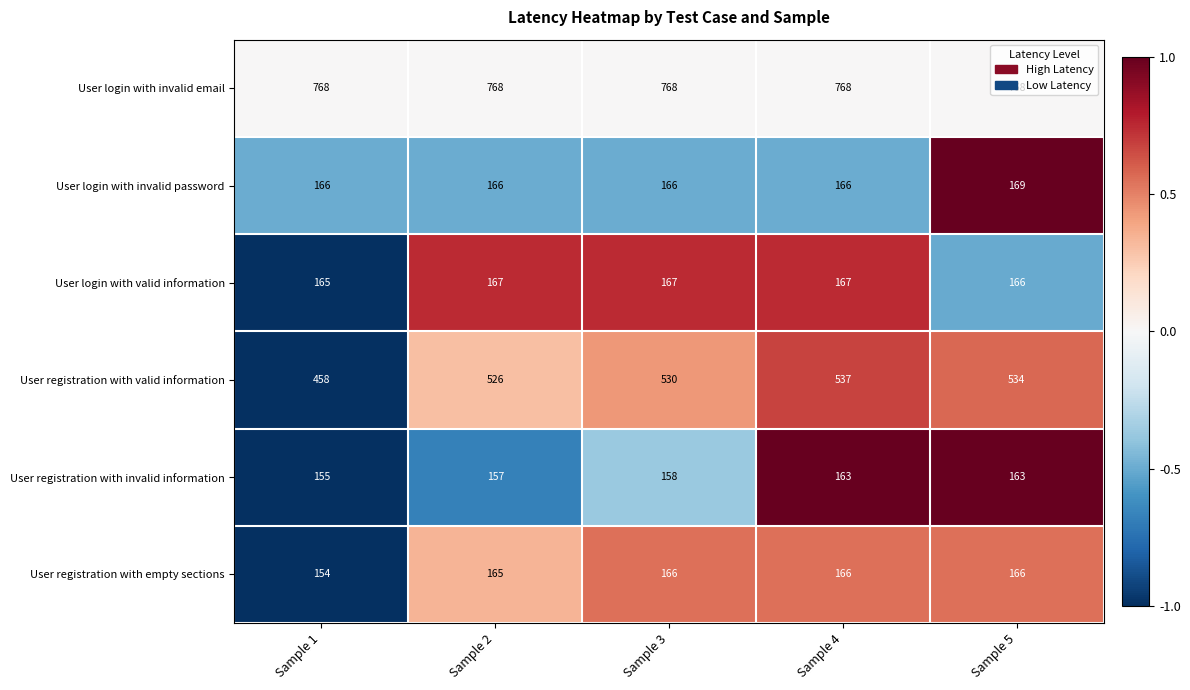

What is the spread (max minus min) of values at Sample 4?

605